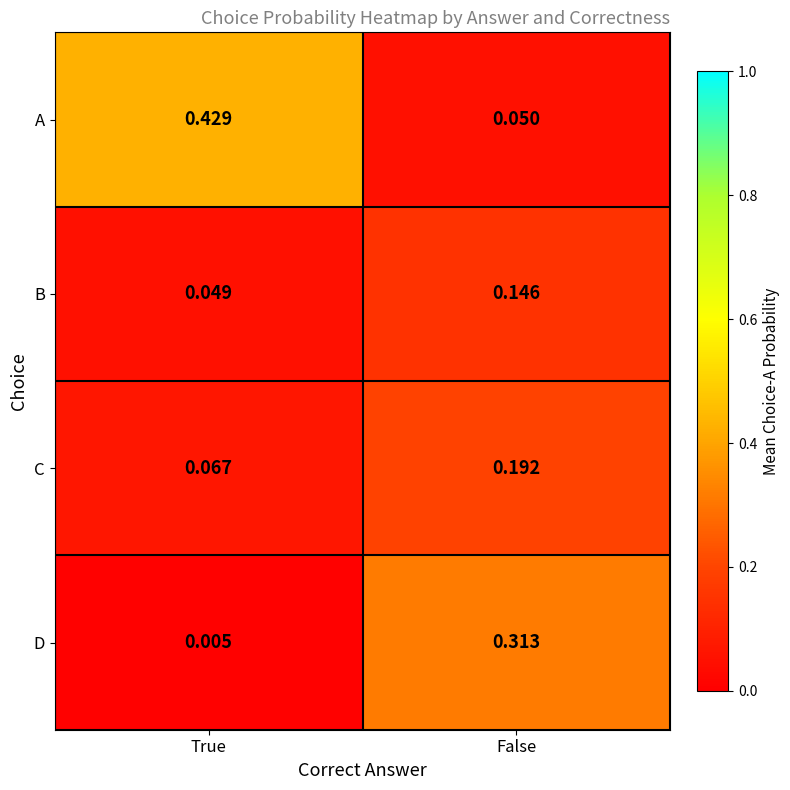

Rank the series by their maximum value, from highest to lowest.

A, D, C, B